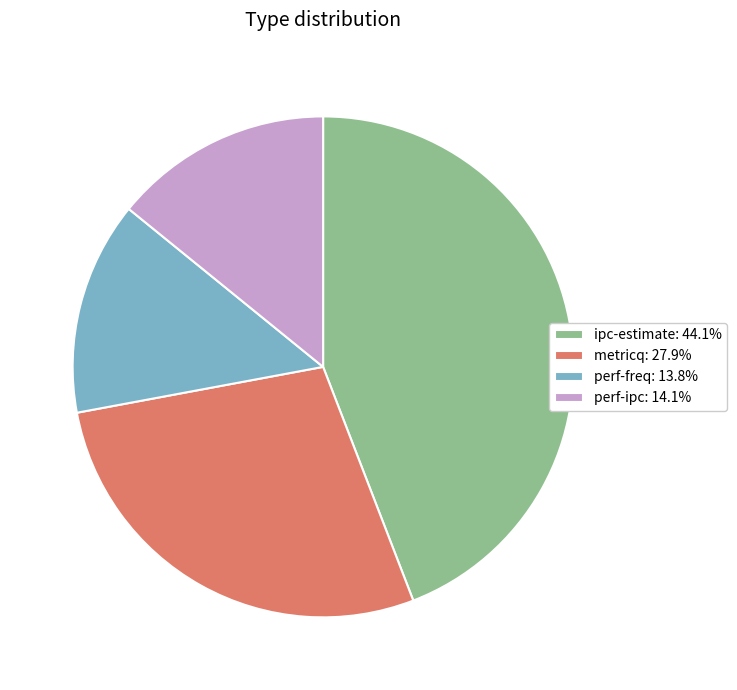

Do perf-freq: 13.8% and perf-ipc: 14.1% together represent more than half of the pie?

No